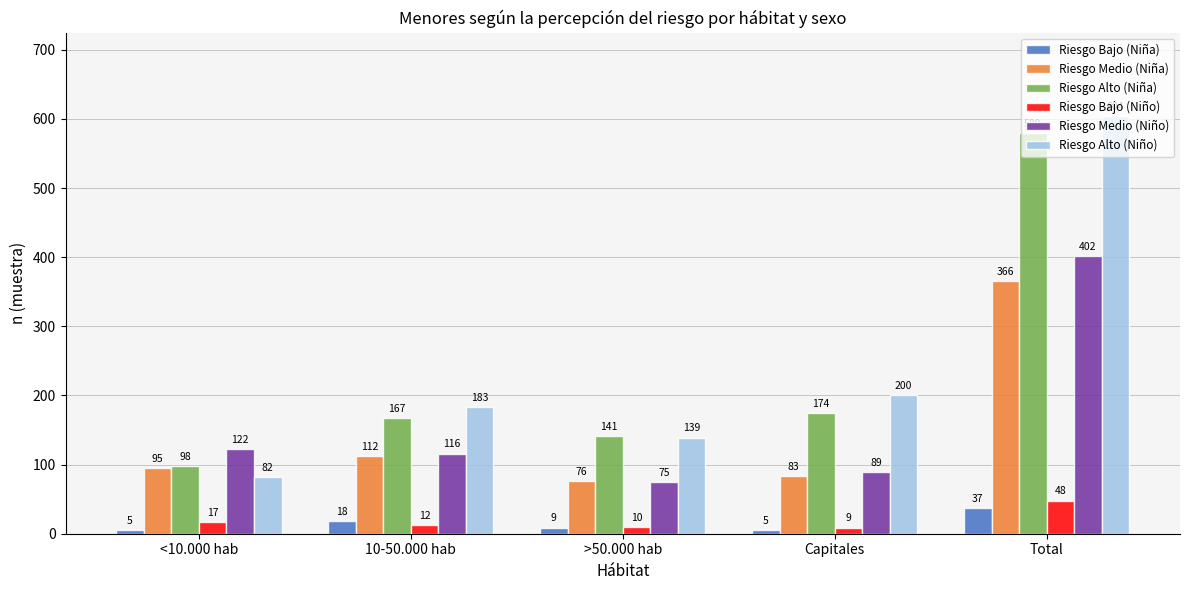

At which label does Riesgo Medio (Niño) first exceed 116?

<10.000 hab